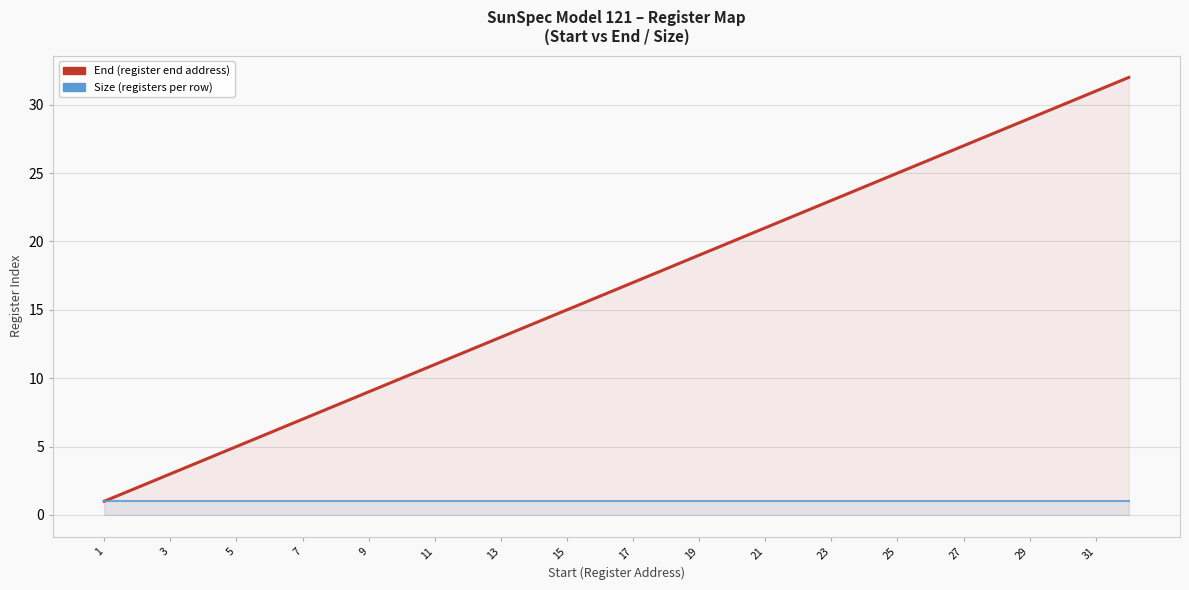

What is the label of the 6th point from the left?

11